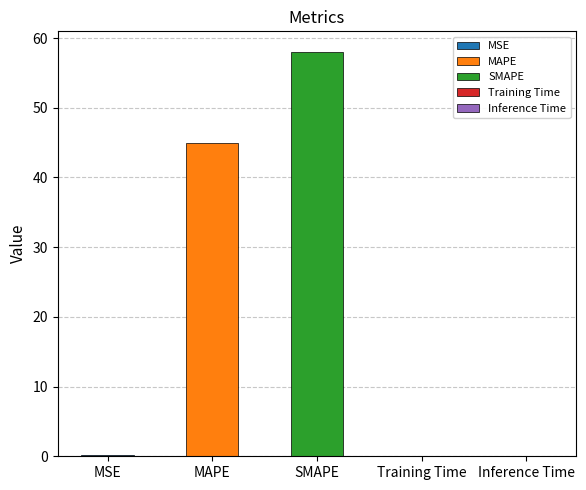

What is the label of the 4th bar from the left?

Training Time